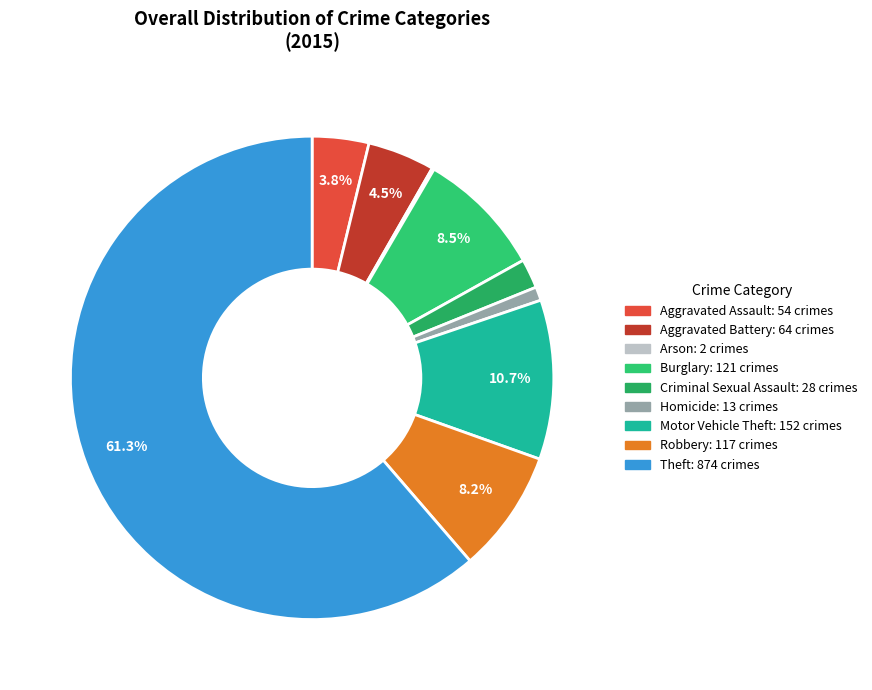

True or false: Criminal Sexual Assault accounts for 2% of the total.

True